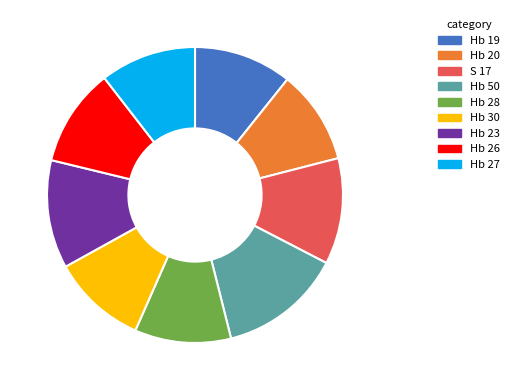

The Hb 19 slice represents 1% of the pie. True or false?

False